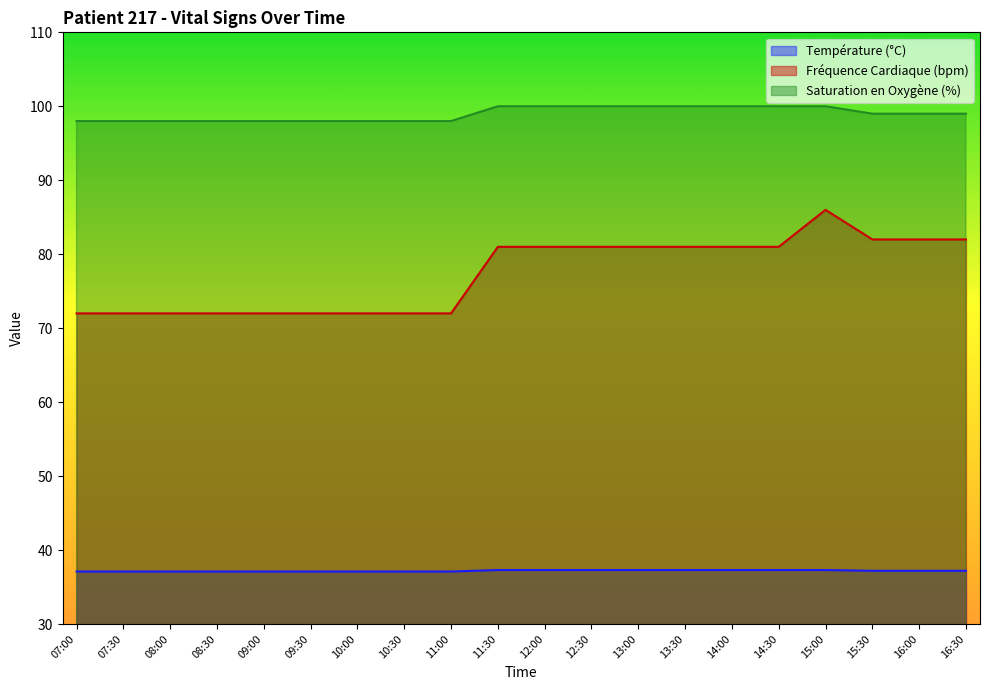

Which series has the largest total across all categories?

Saturation en Oxygène (%)